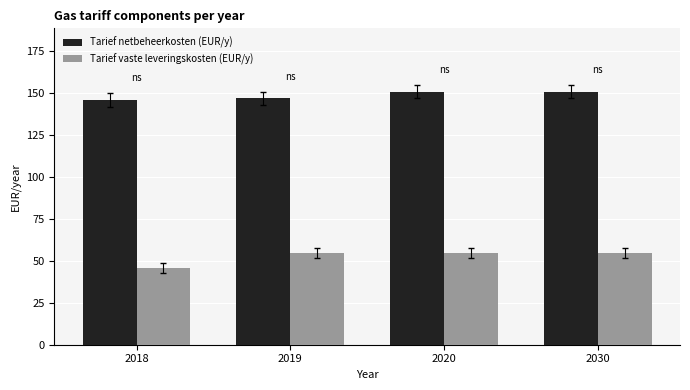

Reading left to right, transcribe all the data shown in this chart.

Tarief netbeheerkosten (EUR/y): 146	147	151	151
Tarief vaste leveringskosten (EUR/y): 46	55	55	55